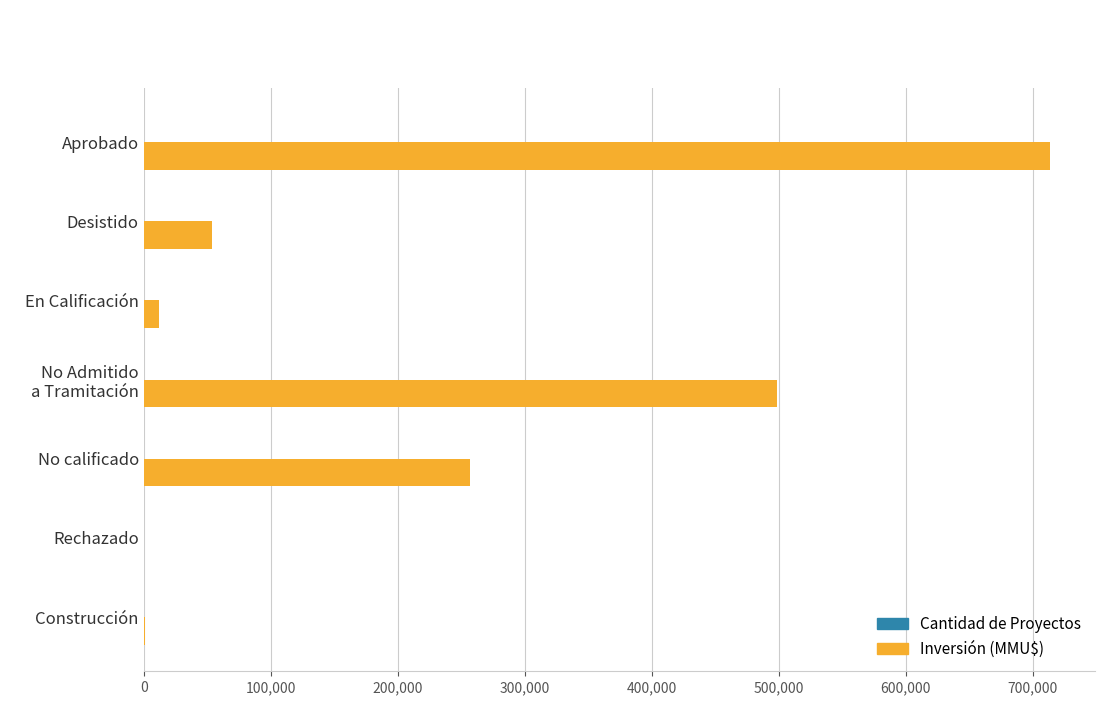

At which category is the sum across all series the highest?

Aprobado